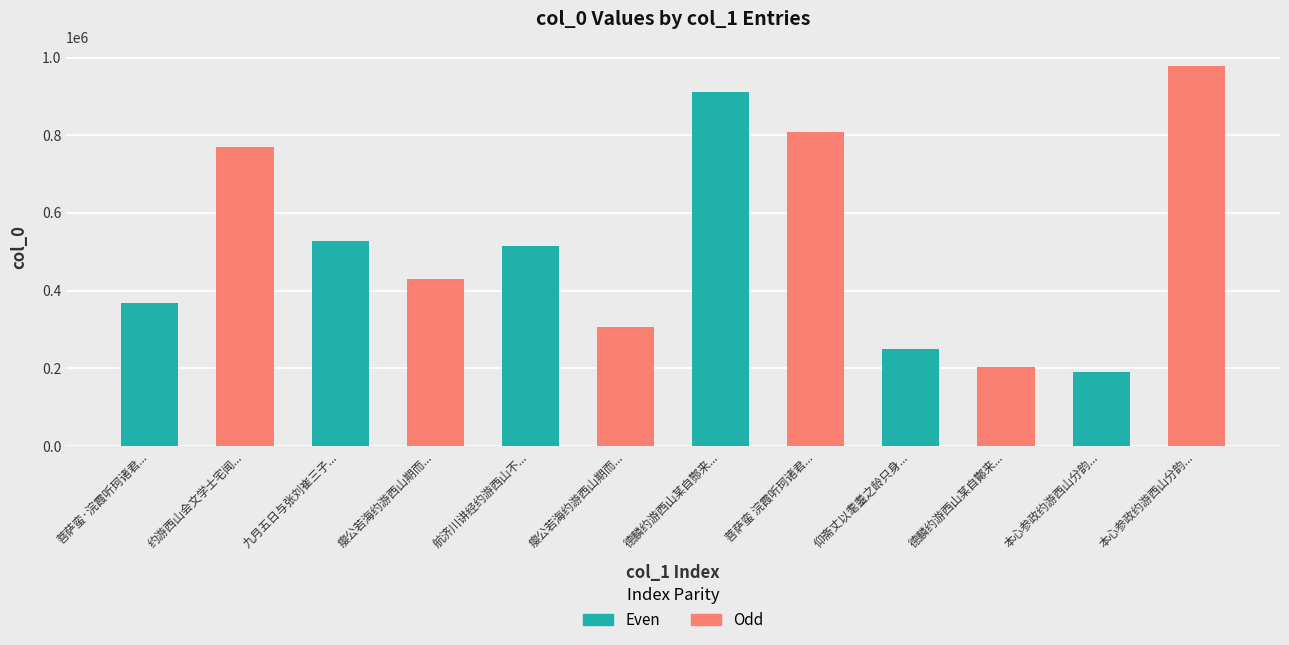

What is the sum of all values?

6256707